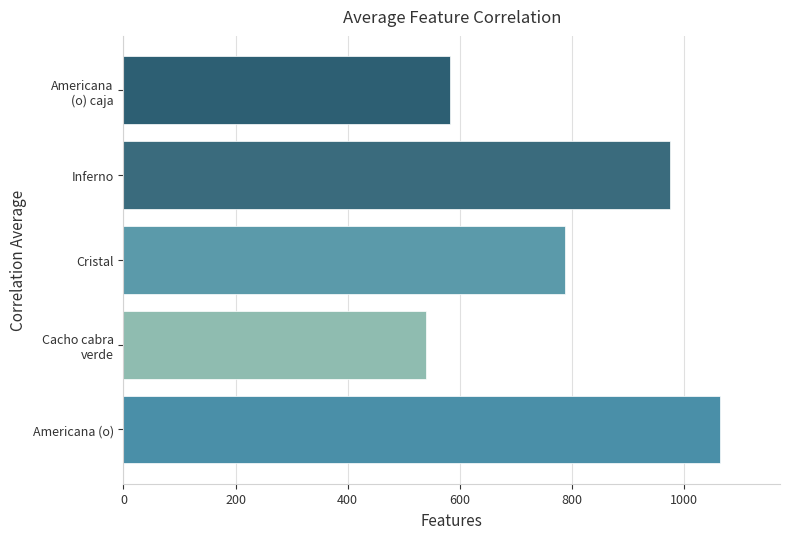

Reading bottom to top, extract all data points from this chart.

1064.5	540.0	786.7	975.0	583.0